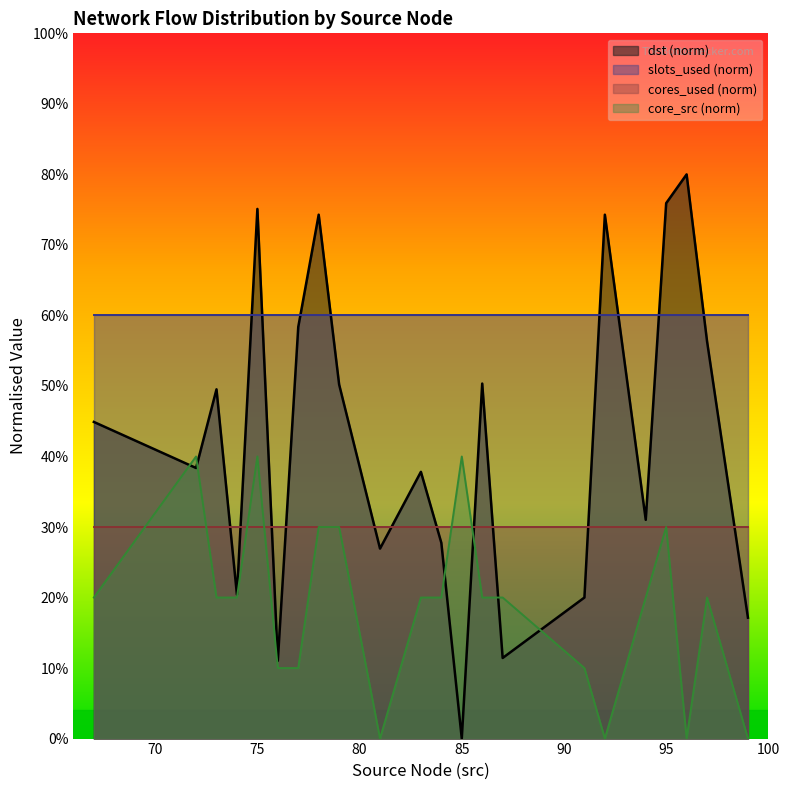

Rank the series by their maximum value, from highest to lowest.

dst (norm), slots_used (norm), core_src (norm), cores_used (norm)